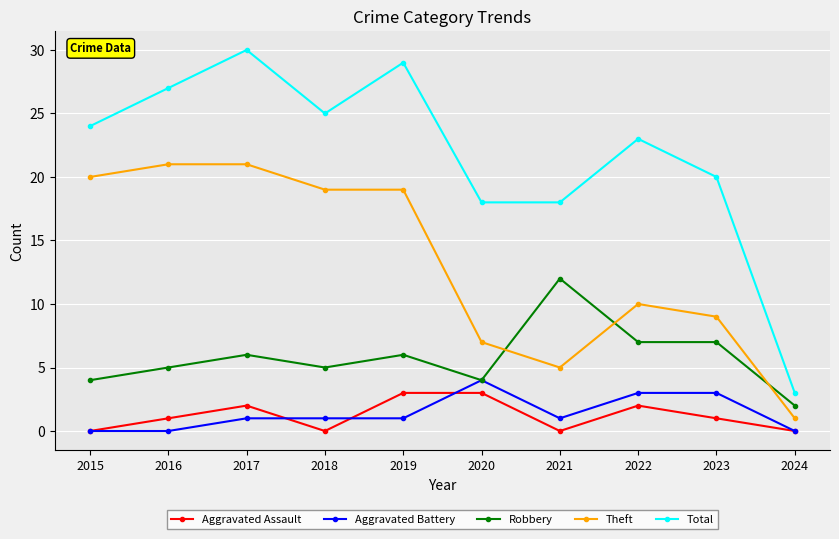

What is the total value across all series at 2016?

54